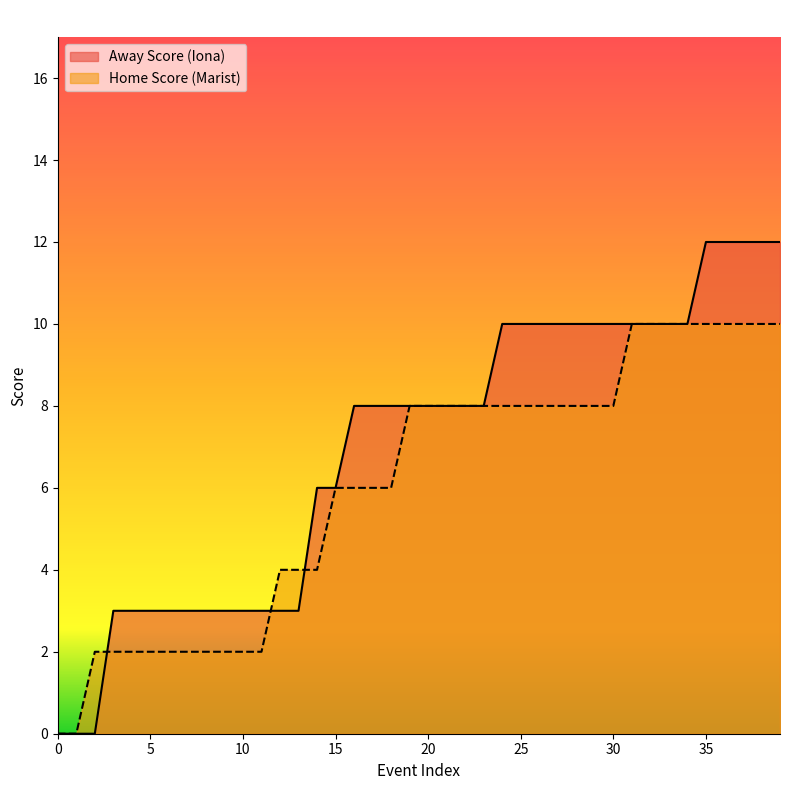

How many distinct data groups are displayed?

2